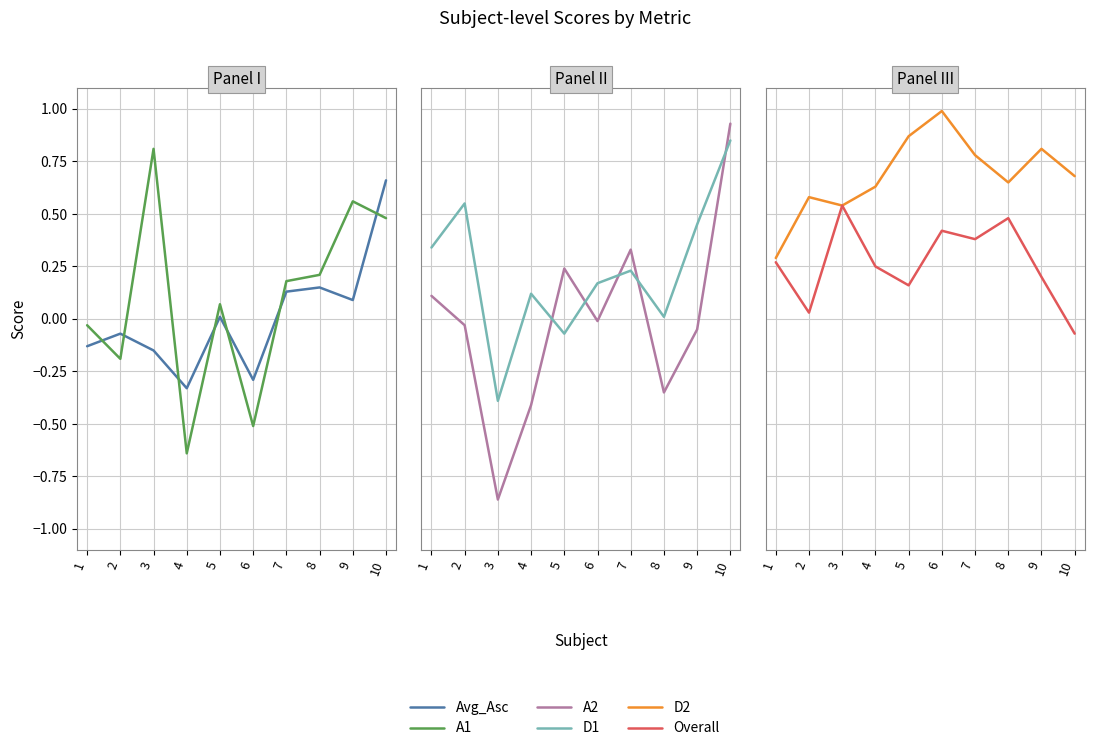

Reading right to left, list all the values displayed in this chart.

Avg_Asc: 0.7	0.1	0.1	0.1	-0.3	0.0	-0.3	-0.1	-0.1	-0.1
A1: 0.5	0.6	0.2	0.2	-0.5	0.1	-0.6	0.8	-0.2	-0.0
A2: 0.9	-0.1	-0.3	0.3	-0.0	0.2	-0.4	-0.9	-0.0	0.1
D1: 0.8	0.5	0.0	0.2	0.2	-0.1	0.1	-0.4	0.6	0.3
D2: 0.7	0.8	0.7	0.8	1.0	0.9	0.6	0.5	0.6	0.3
Overall: -0.1	0.2	0.5	0.4	0.4	0.2	0.2	0.5	0.0	0.3